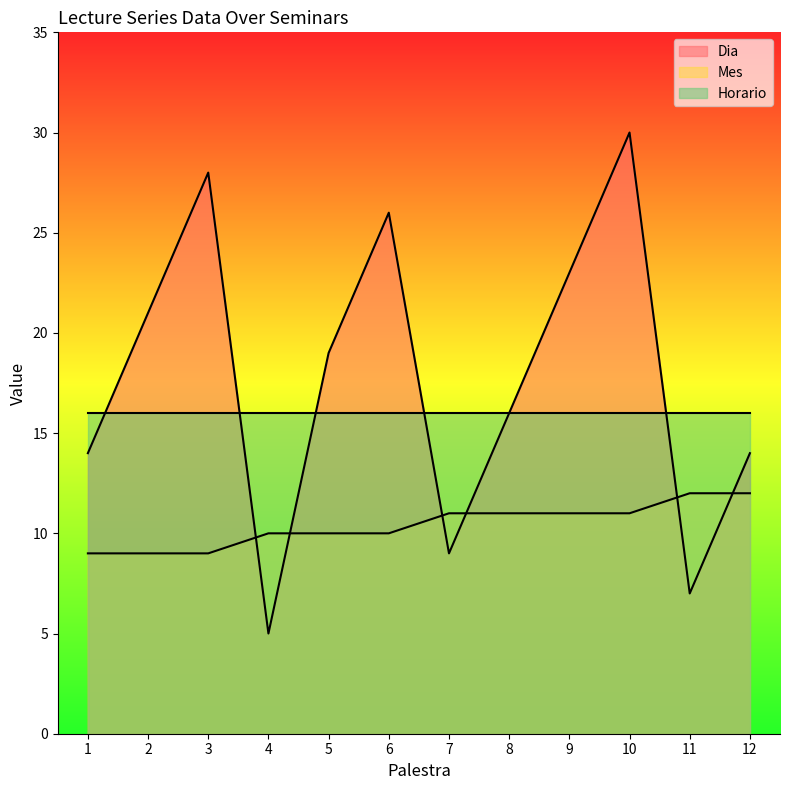

Where is Mes nearest to the value 10?

4